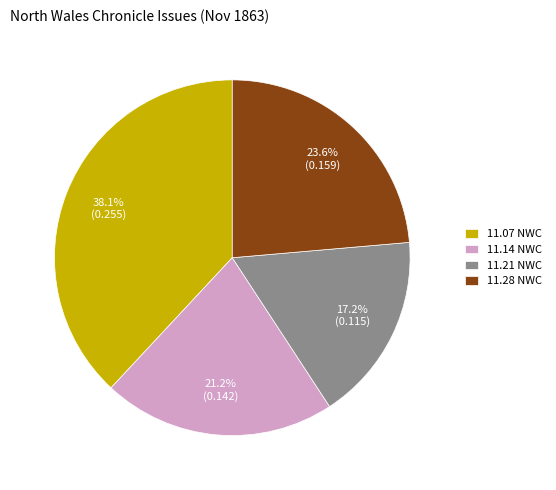

How many segments does this pie chart have?

4